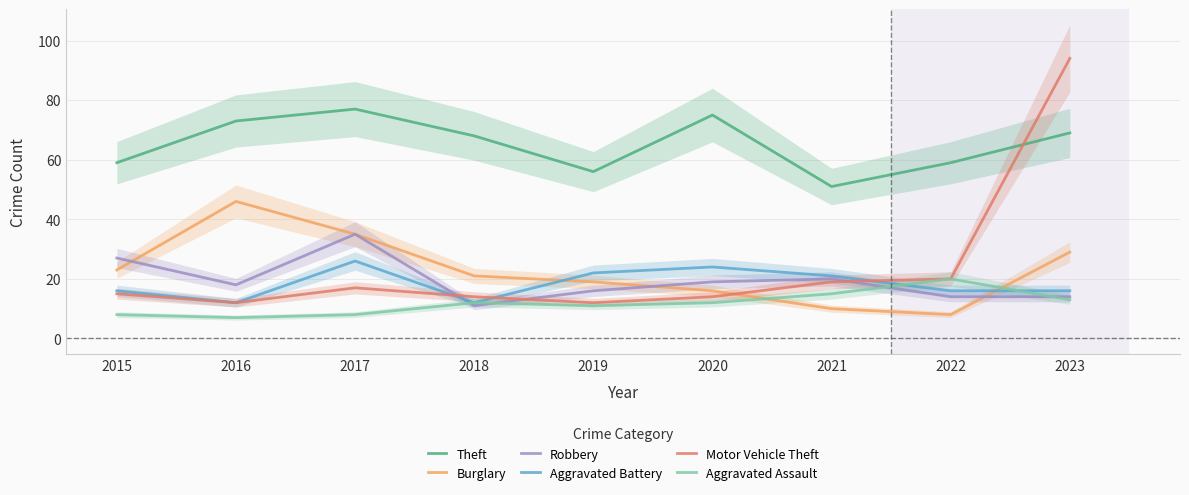

What is the value of the Theft point at the 3rd from the left?

77